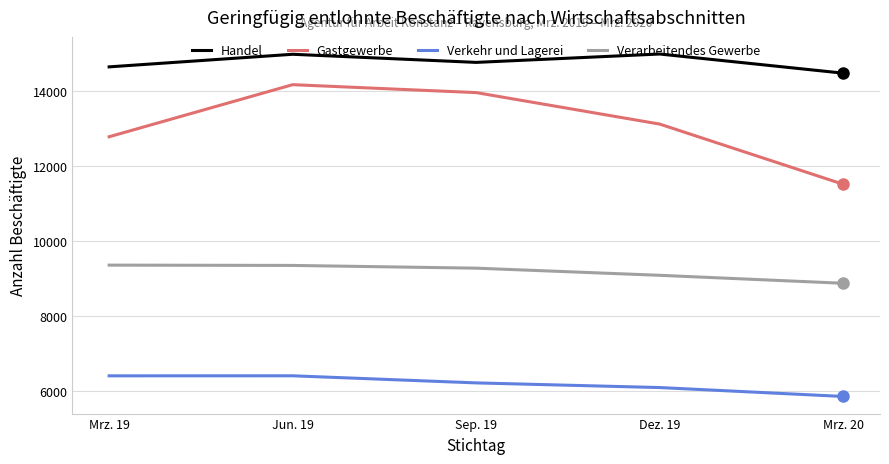

Is it true that Handel equals 4151 at Dez. 19?

False